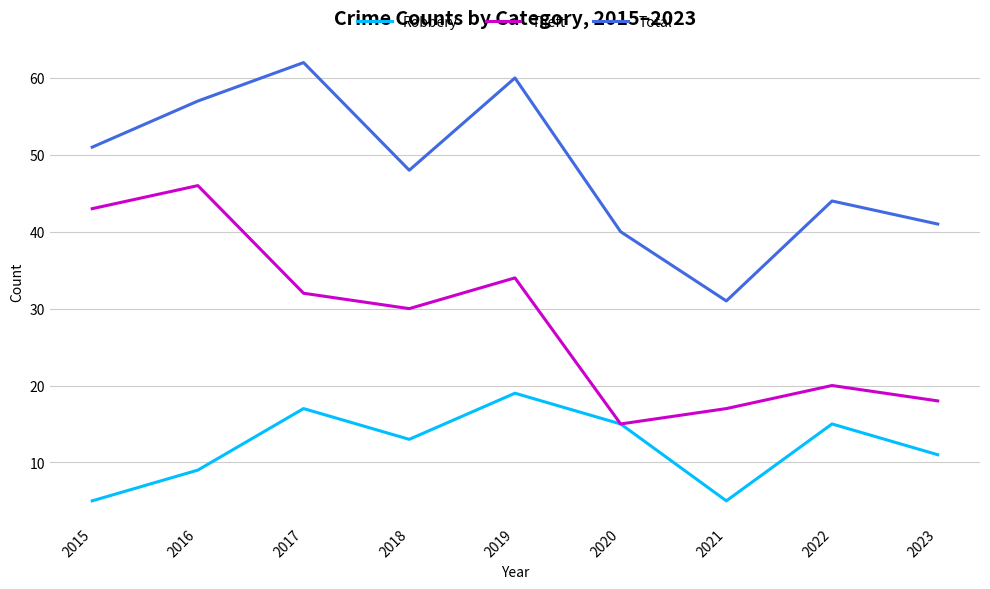

At which label does Theft reach its peak?

2016